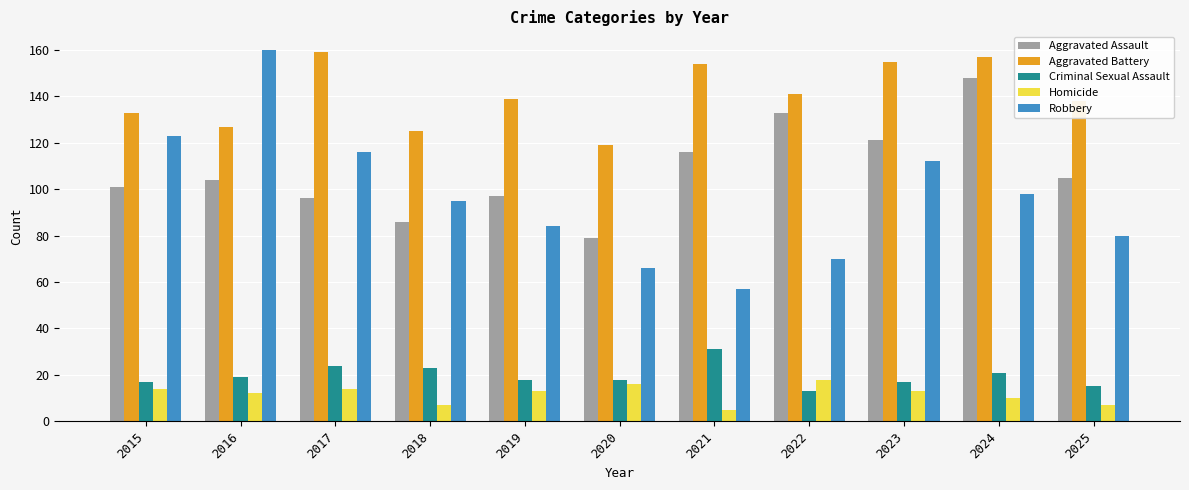

How many groups of bars are there?

11